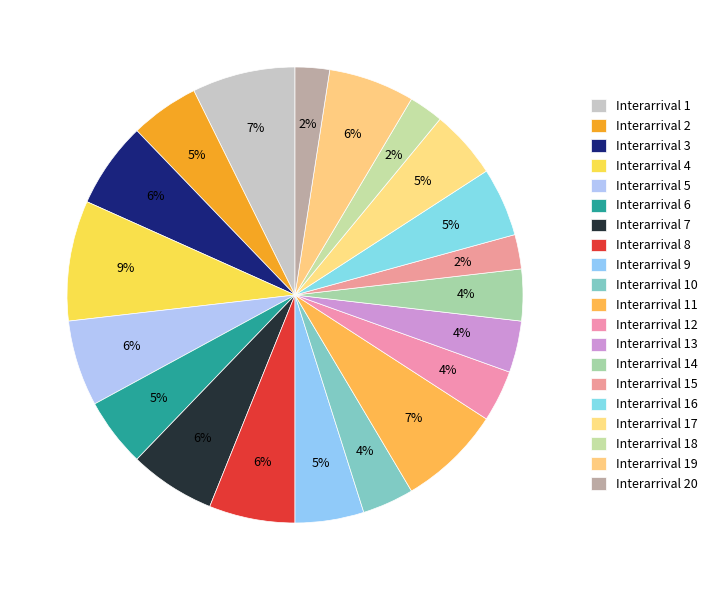

Which category has the smallest portion of the pie?

15